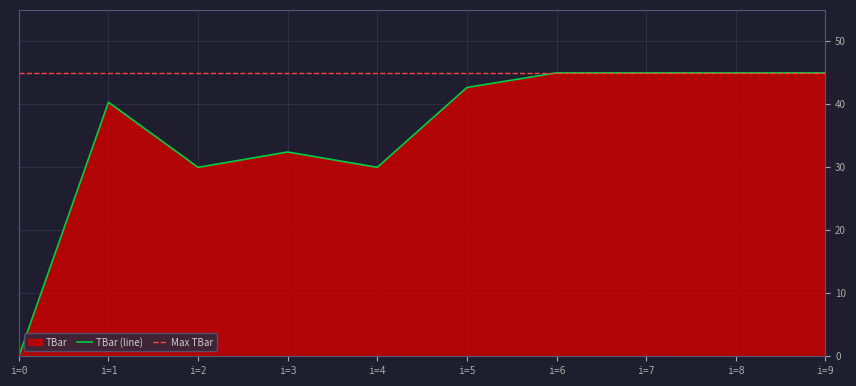

The value of TBar (line) at i=6 is 45.0. True or false?

True